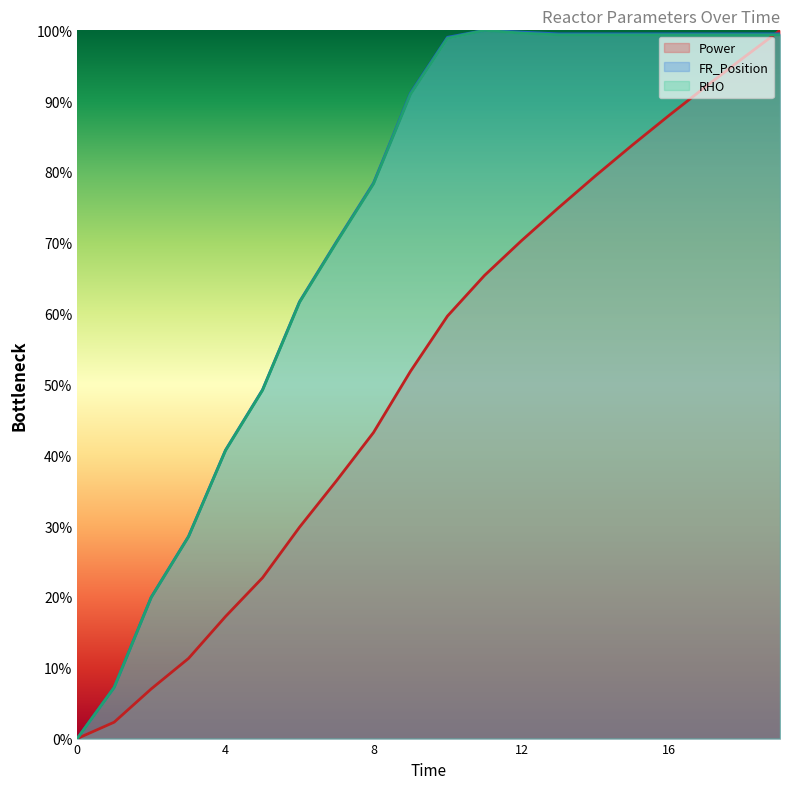

At how many categories does at least one series exceed 0?

19